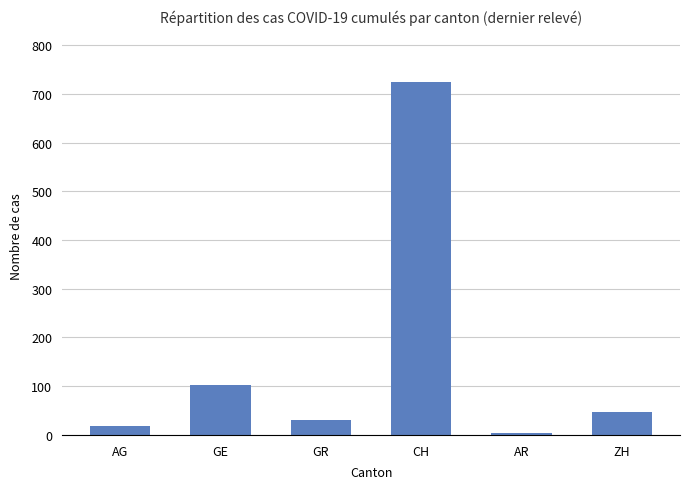

How many distinct data groups are displayed?

1